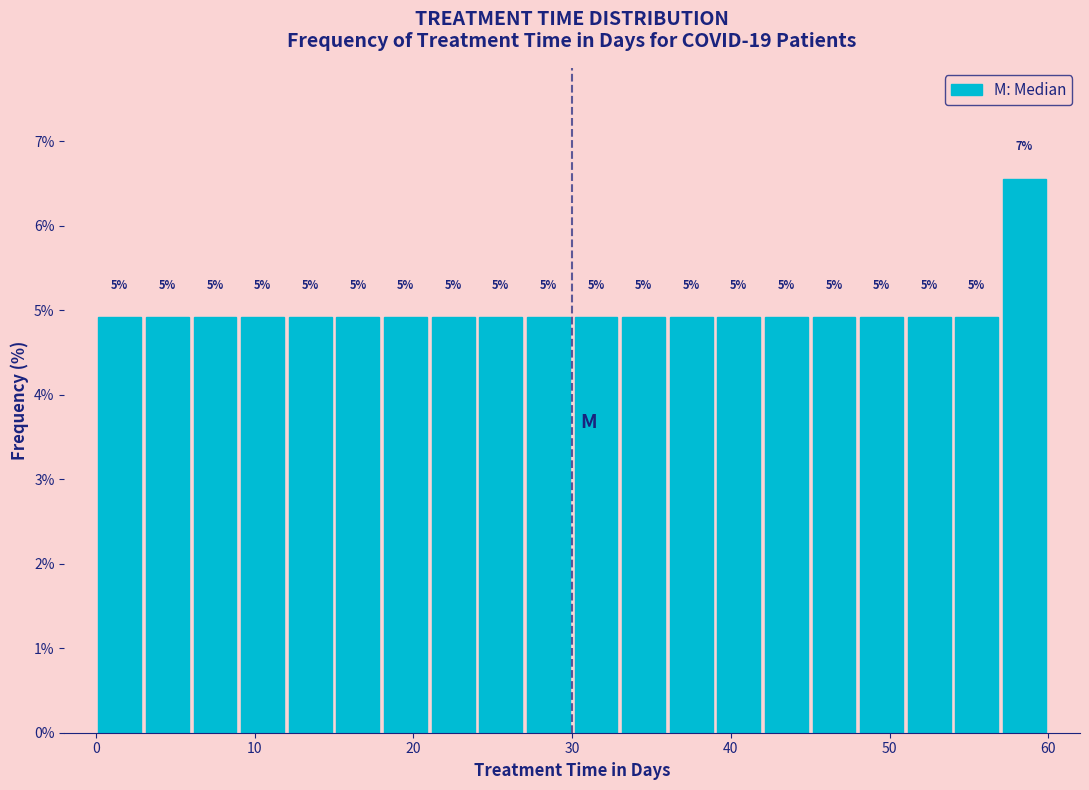

Read against the x-axis, roughly where is the centre of the tallest bar?

59